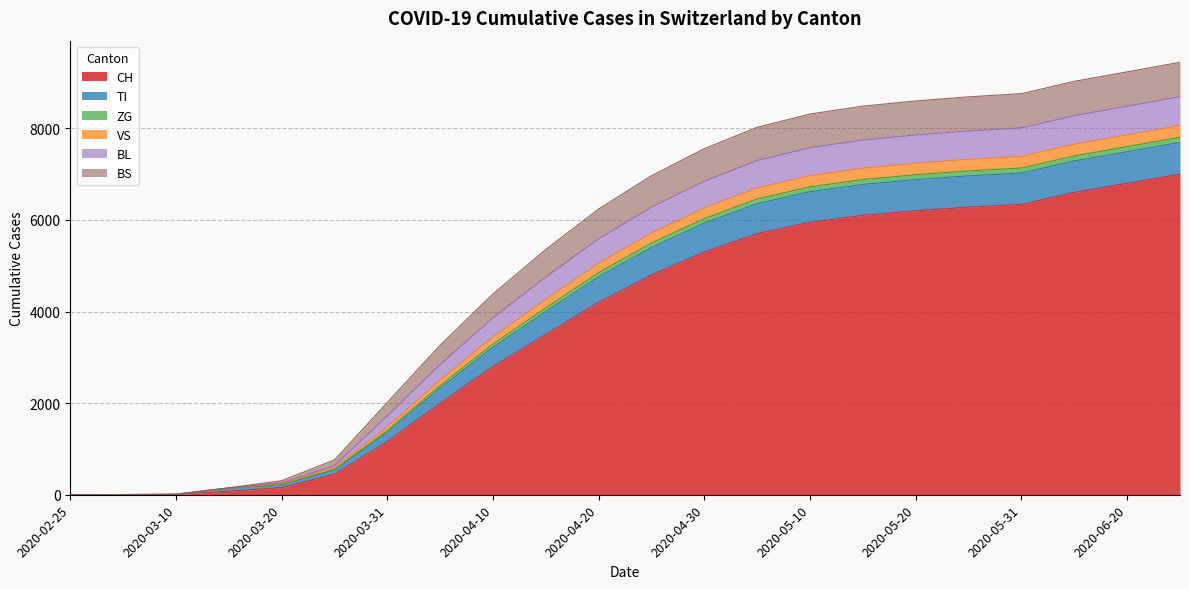

Where does the ZG series first go above 6281?

2020-04-30